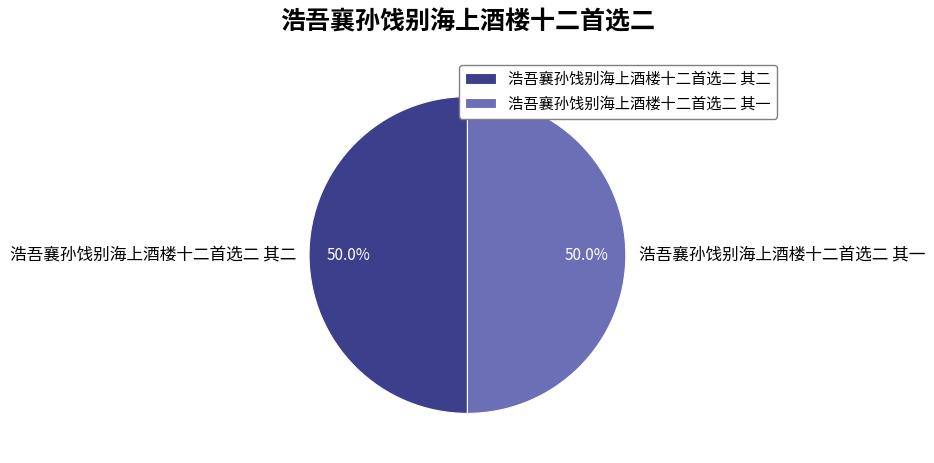

Combined, do 浩吾襄孙饯别海上酒楼十二首选二 其一 and 浩吾襄孙饯别海上酒楼十二首选二 其二 account for over 50%?

Yes